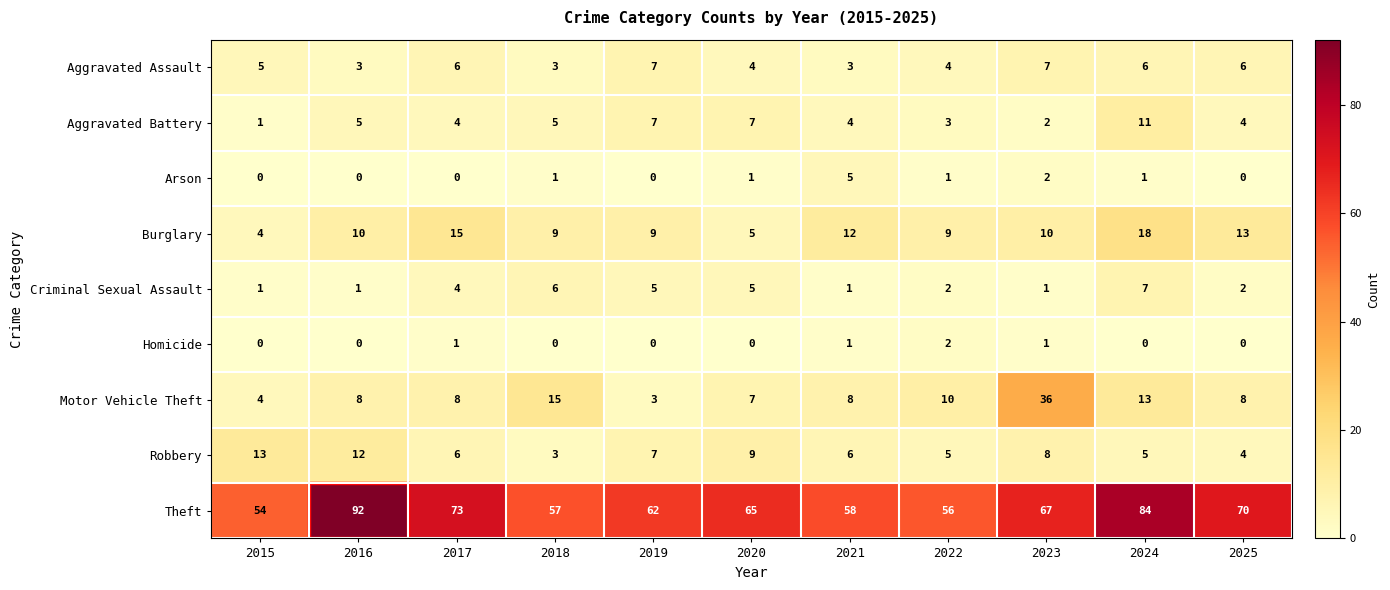

What is the difference between the highest and lowest values at 2021?

57